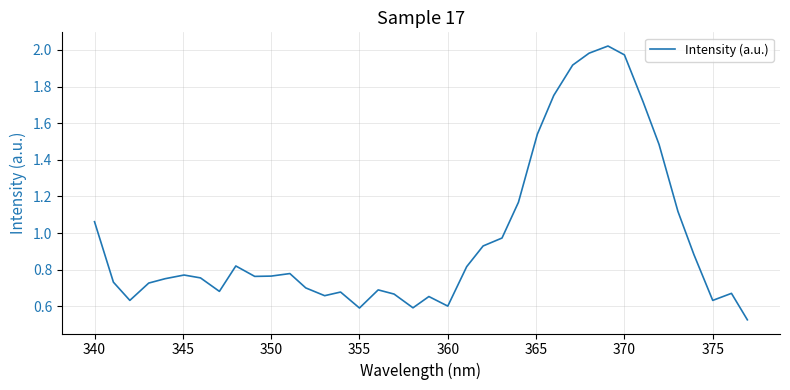

Is this an area chart (filled region under the line)?

No